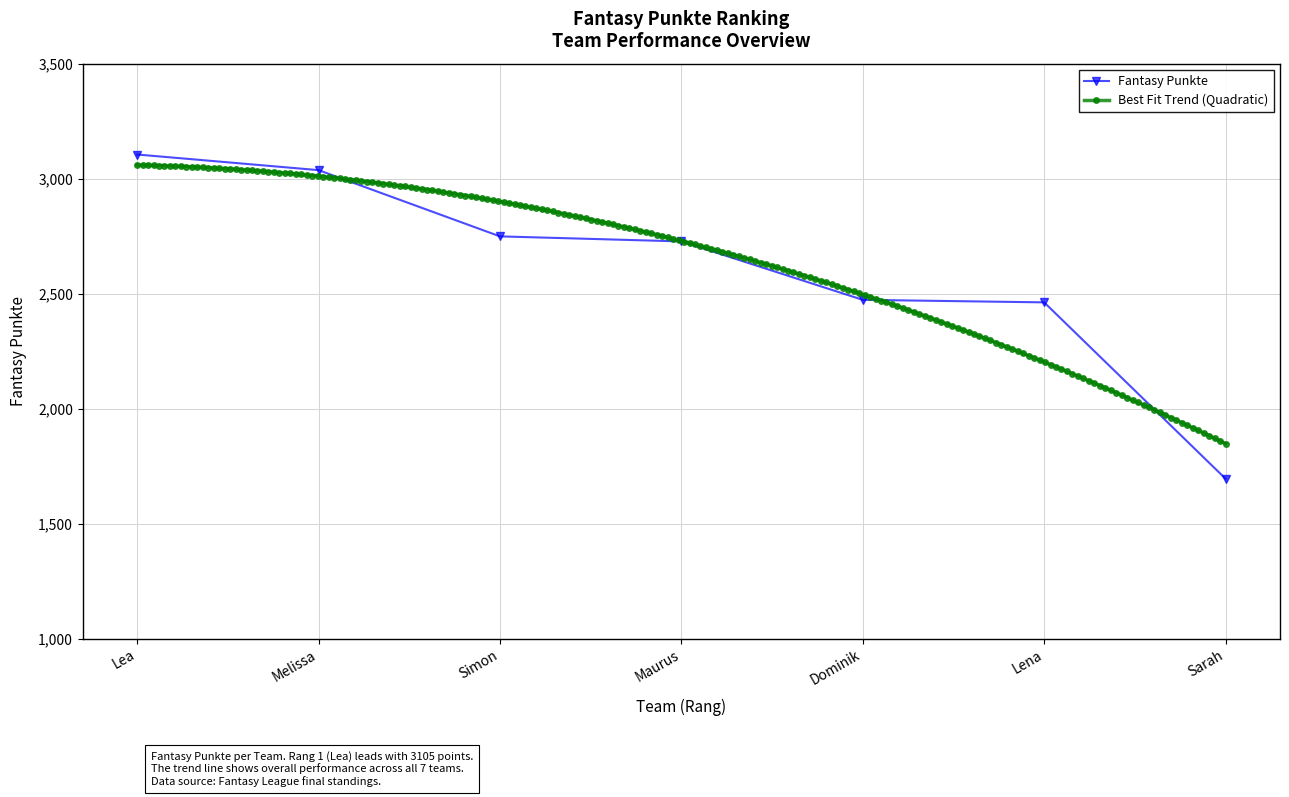

What is the change in value from Lea to Lena?

-643